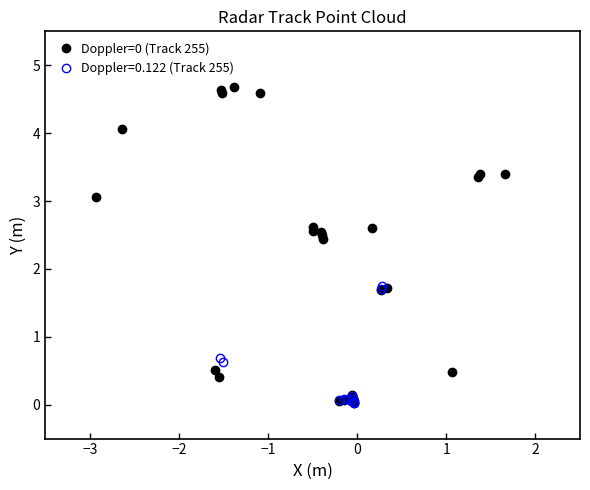

What is the highest value of the Doppler=0 (Track 255) series?

4.7